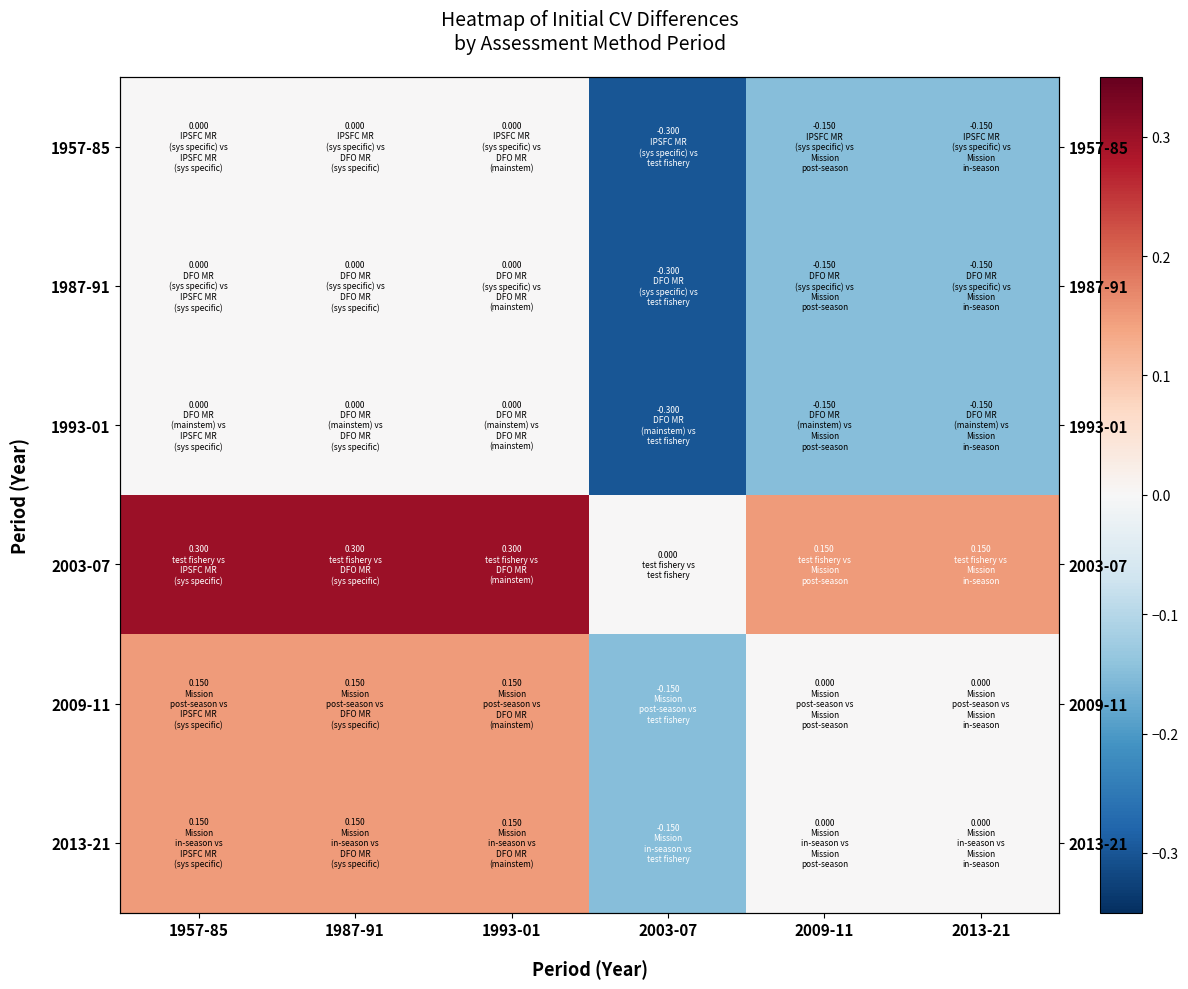

What is the lowest value of the 2013-21 series?

-0.2